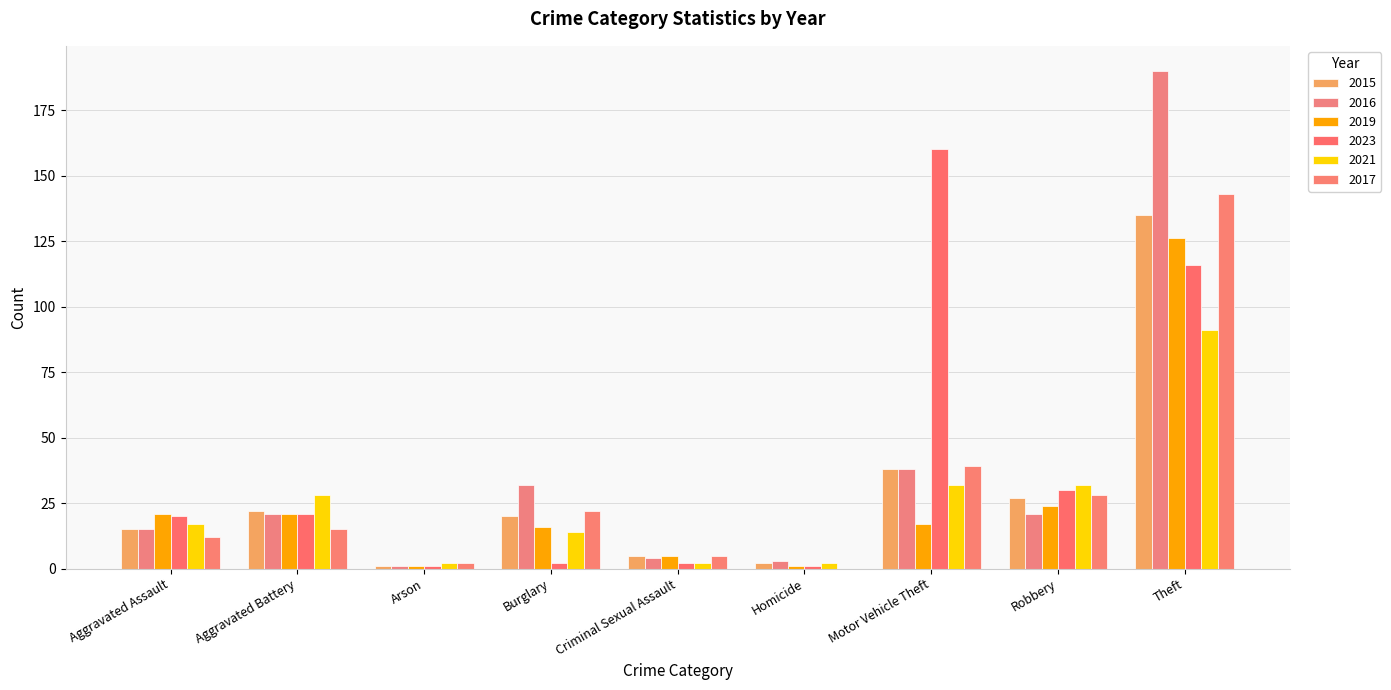

What is the sum of all 2015 values?

265